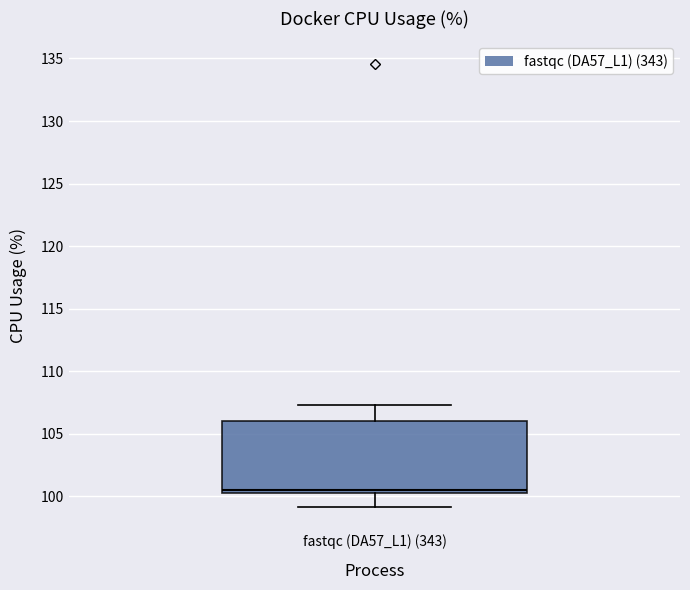

Transcribe this box plot: give where the median line is, the range the box spans, and where the two whiskers end, as read against the y-axis. The values are not printed on the chart, so give them approximately, as read against the axis.

median 100.5 (just above the box's lower edge), box 100.5 to 106.0, whiskers 99.0 to 107.5